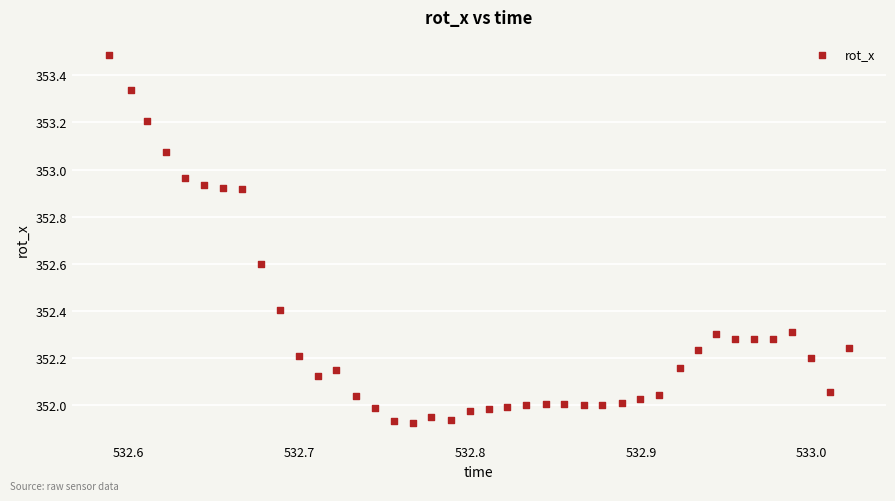

What is the range of Y values (max minus min)?

1.6